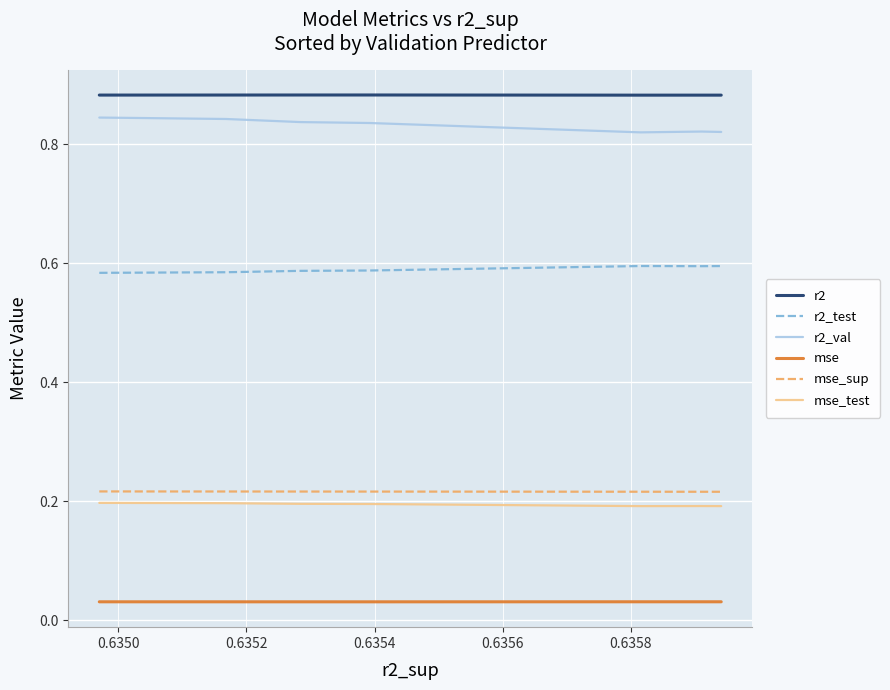

True or false: mse_sup and mse_test cross at least once.

False